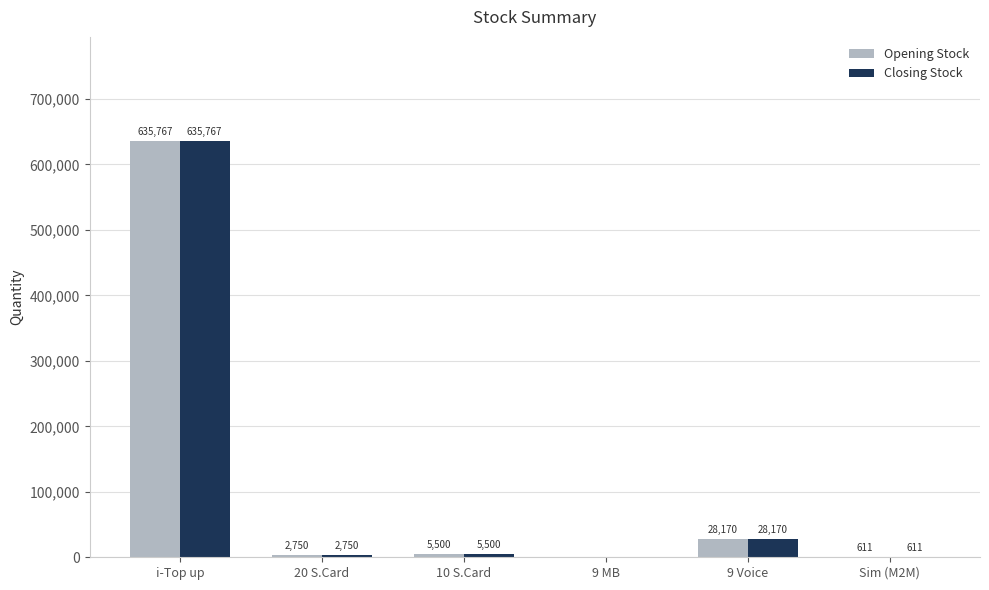

What is the maximum value for Opening Stock?

635767